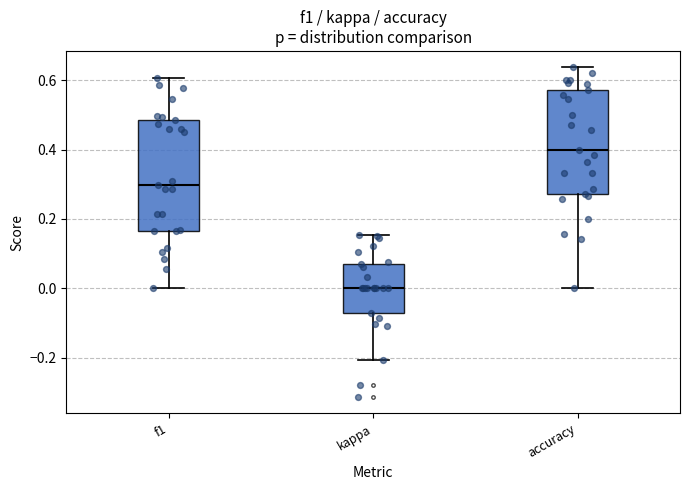

Reading left to right, transcribe this box plot: for each box, give where its median line is, the range the box spans, and where its two whiskers end, as read against the y-axis. The values are not printed on the chart, so give them approximately, as read against the axis.

f1: median 0.30, box 0.16 to 0.48, whiskers 0.00 to 0.60
kappa: median 0.00, box -0.06 to 0.06, whiskers -0.20 to 0.16
accuracy: median 0.40, box 0.28 to 0.58, whiskers 0.00 to 0.64